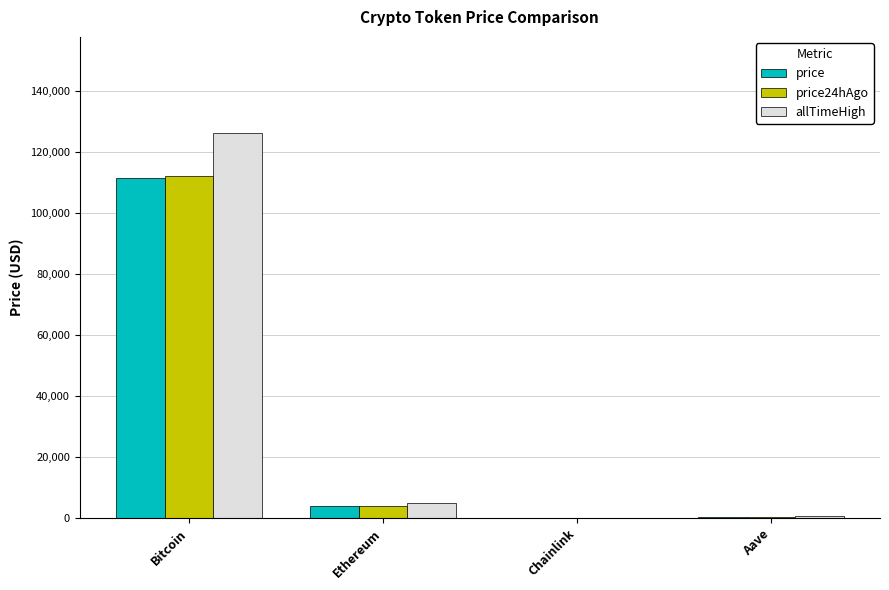

Read the price value at Bitcoin.

111492.0